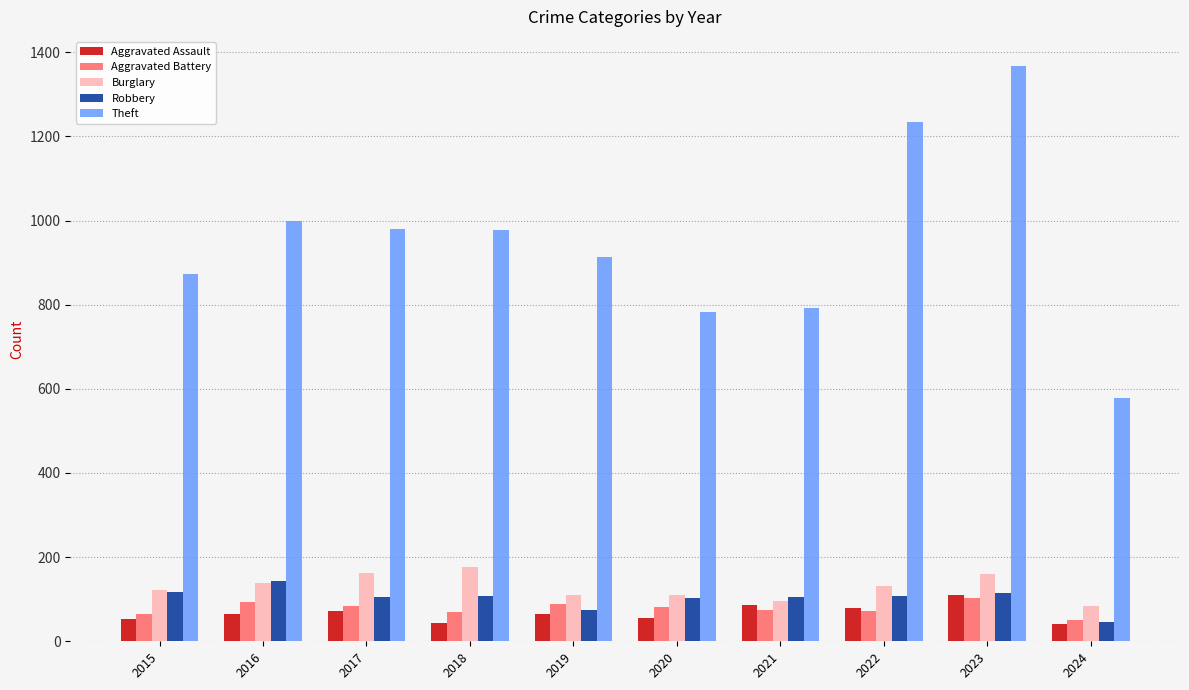

Which series has the largest total across all categories?

Theft